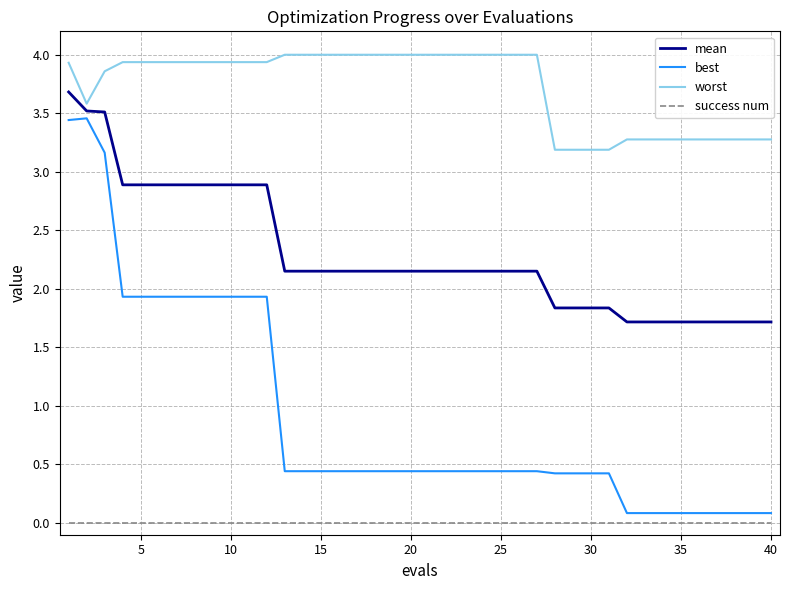

Which series has the widest spread of values?

best